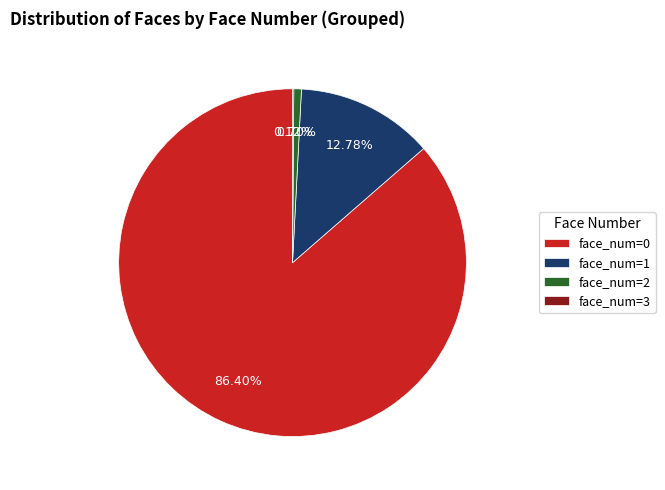

Approximately how many times larger is the value at face_num=1 compared to face_num=2?

18.2